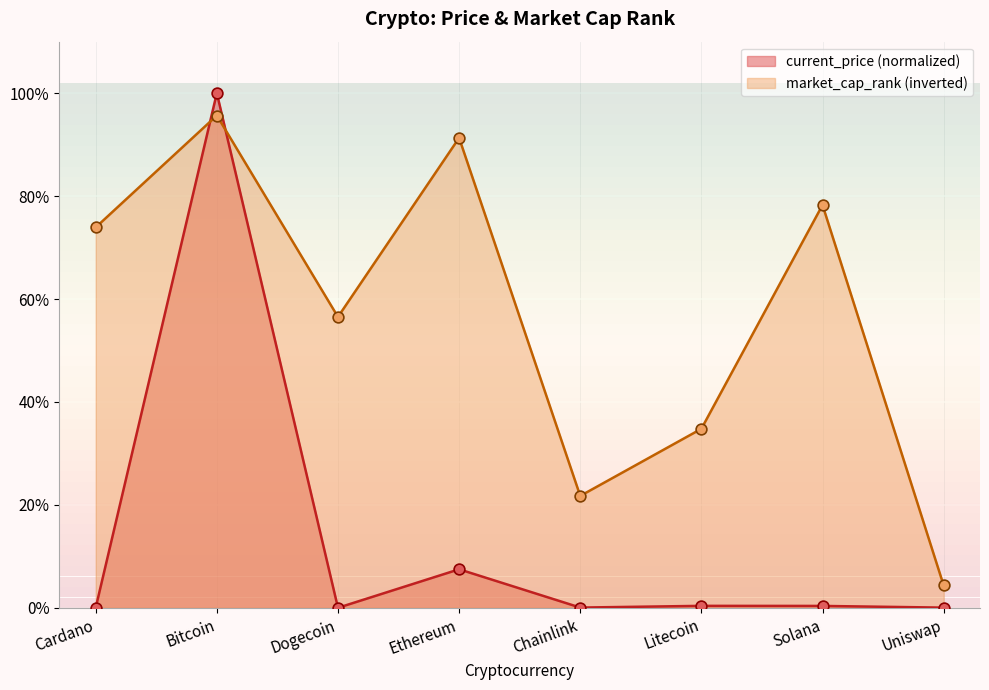

Which series contains the lowest Y value?

current_price